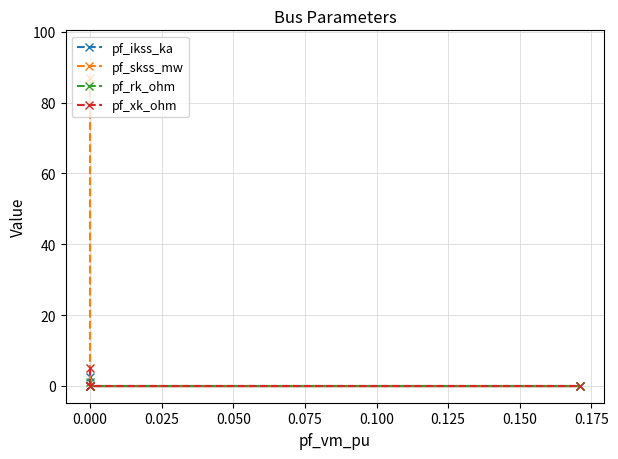

True or false: pf_ikss_ka has more than 1 points higher than both neighbors.

False